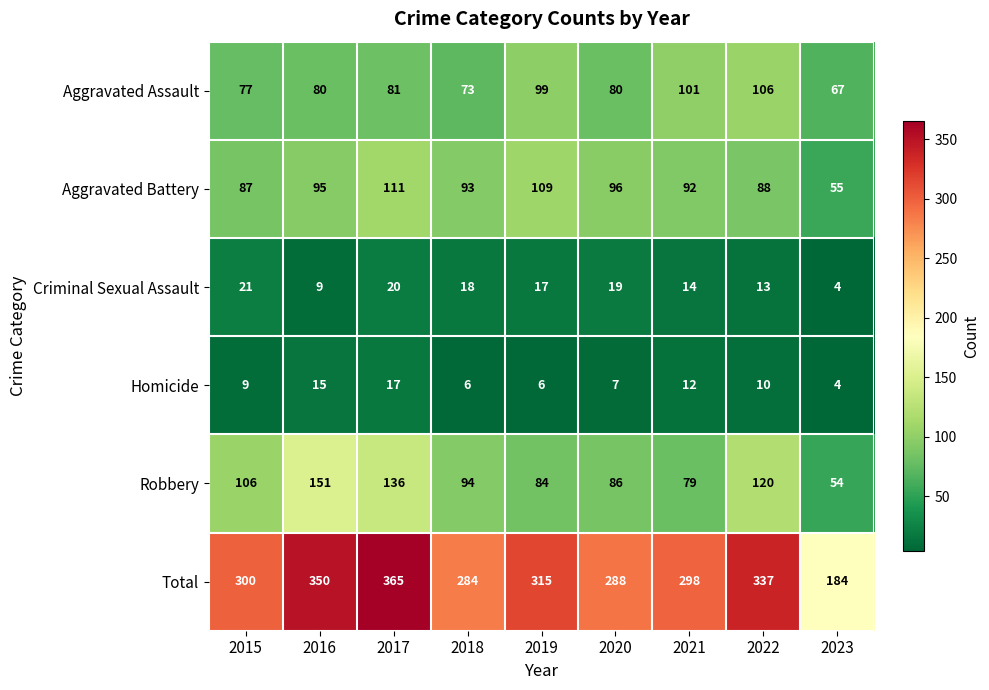

What is the spread (max minus min) of values at 2018?

278